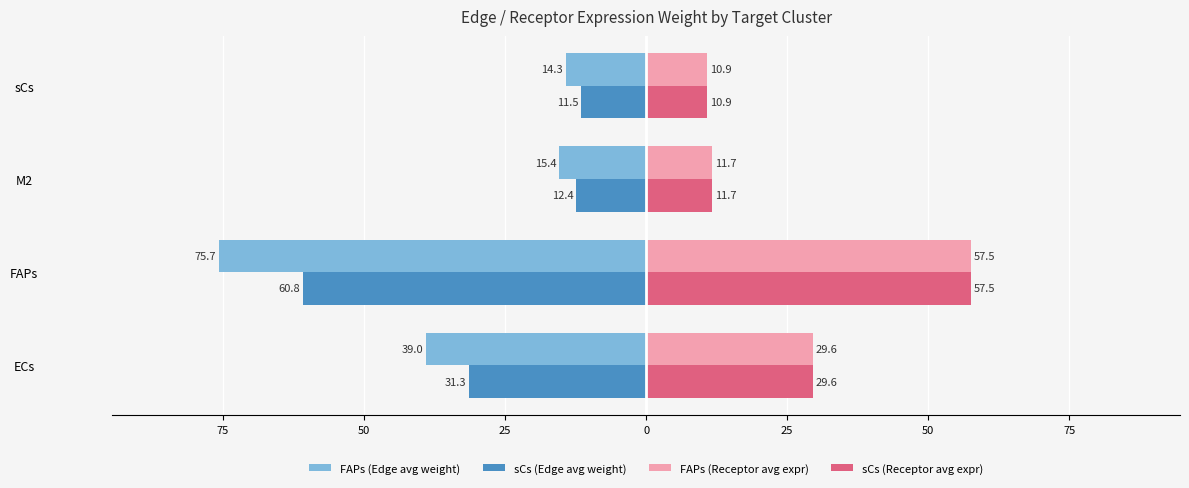

What are all the series names shown in the legend?

FAPs (Edge avg weight), sCs (Edge avg weight), FAPs (Receptor avg expr), sCs (Receptor avg expr)